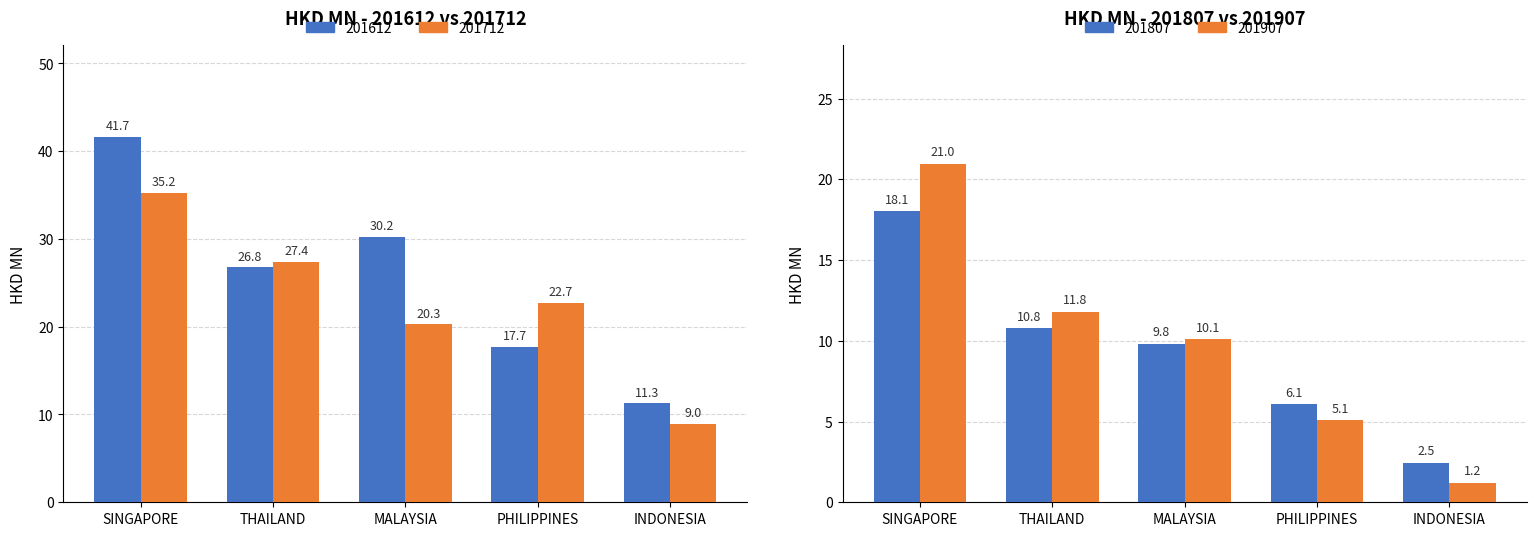

What is the smallest value displayed?

1.2